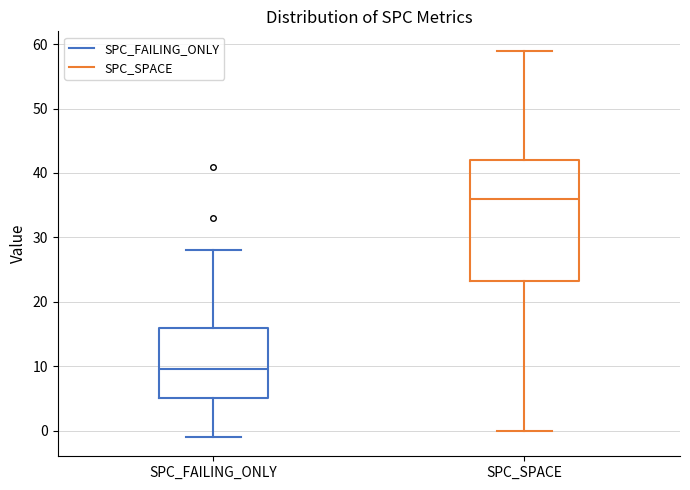

Reading left to right, read every box against the y-axis: the position of its median line, the range the box covers, and the ends of its whiskers. The values are not printed on the chart, so give them approximately, as read against the axis.

SPC_FAILING_ONLY: median 10, box 5 to 16, whiskers -1 to 28
SPC_SPACE: median 36, box 23 to 42, whiskers 0 to 59